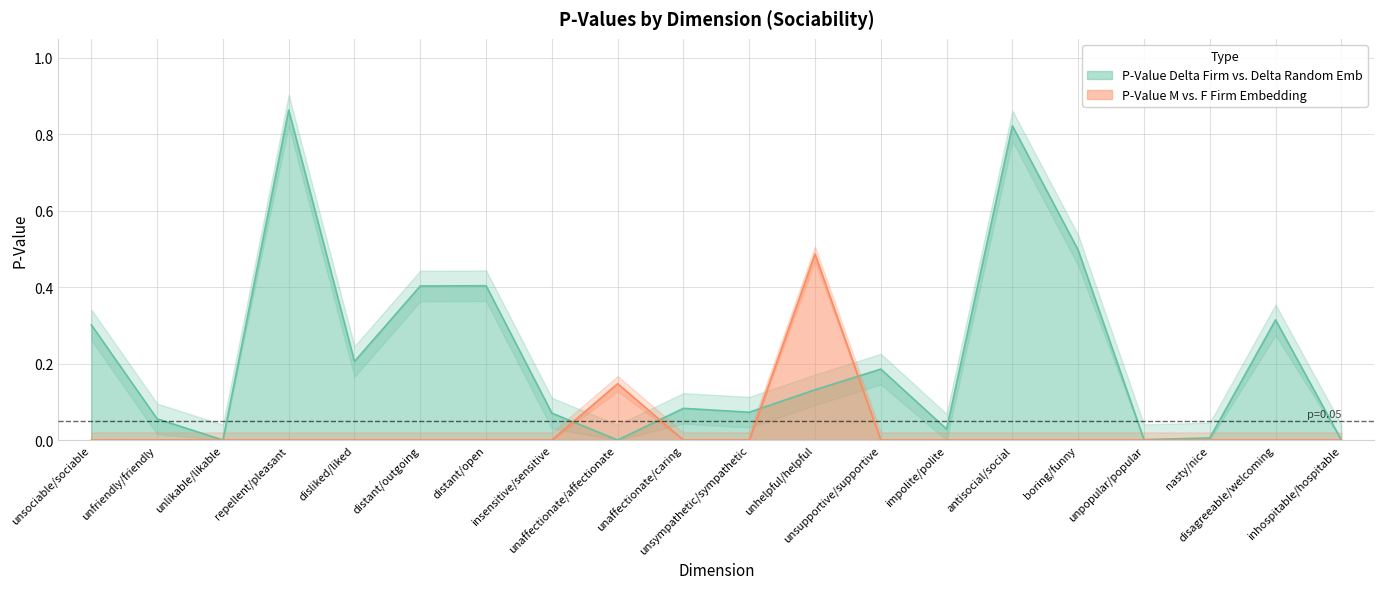

What are all the series names shown in the legend?

P-Value Delta Firm vs. Delta Random Emb, P-Value M vs. F Firm Embedding